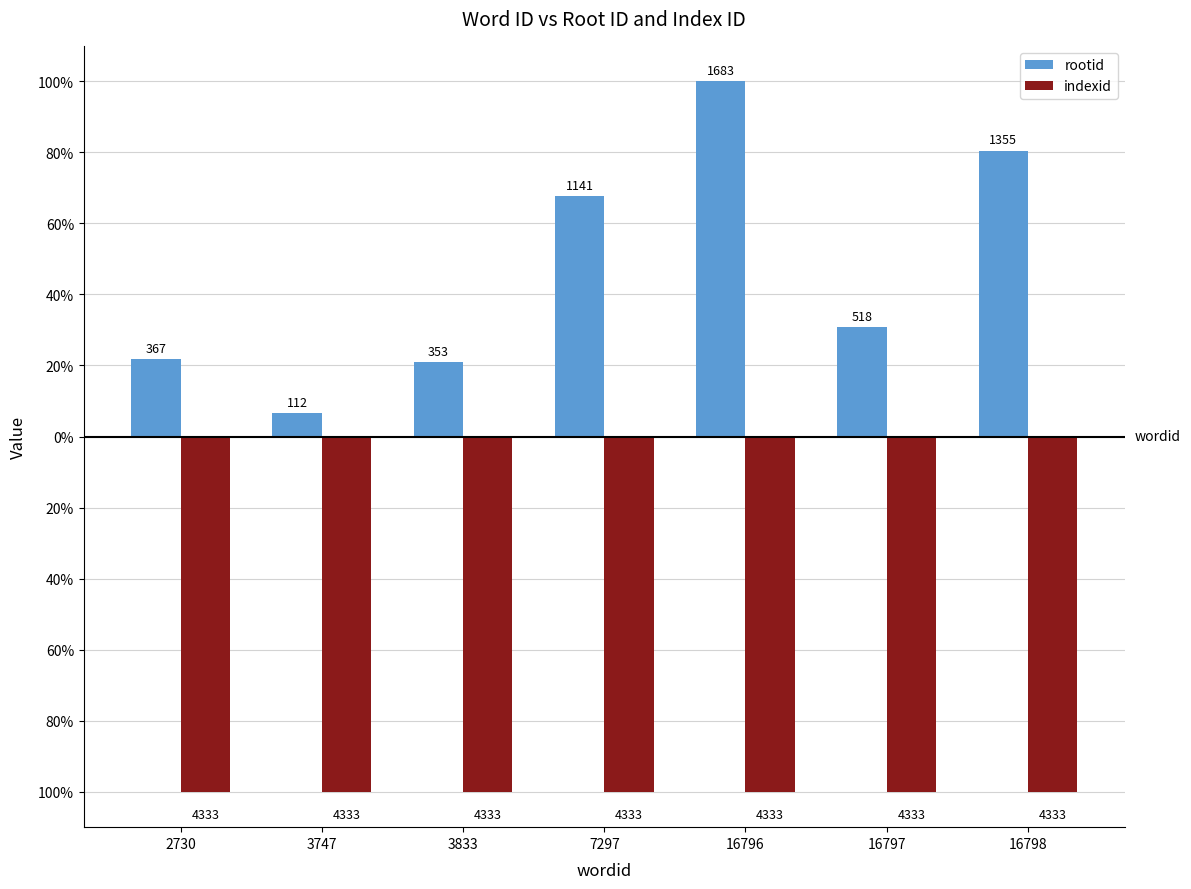

Which category has the highest value in the rootid series?

16796